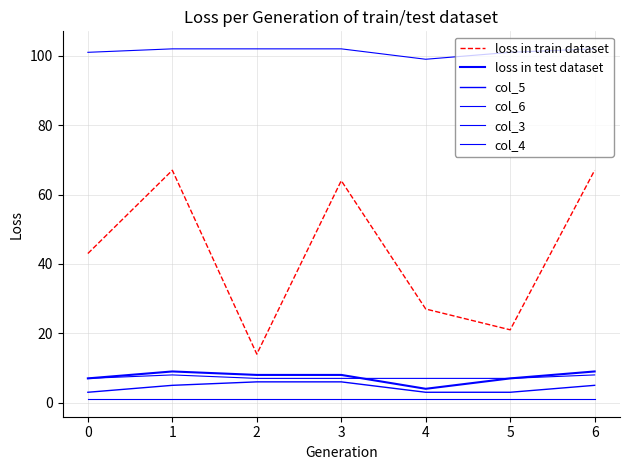

Reading right to left, list all the values displayed in this chart.

loss in train dataset: 67	21	27	64	14	67	43
loss in test dataset: 9	7	4	8	8	9	7
col_5: 5	3	3	6	6	5	3
col_6: 102	101	99	102	102	102	101
col_3: 8	7	7	7	7	8	7
col_4: 1	1	1	1	1	1	1